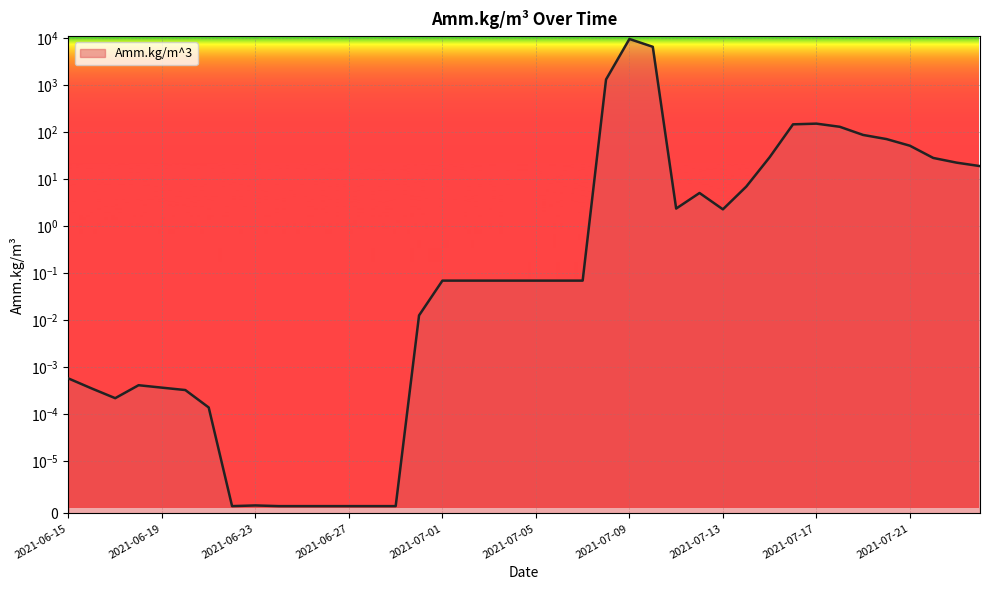

True or false: there are more than 1 points higher than both neighbors.

True